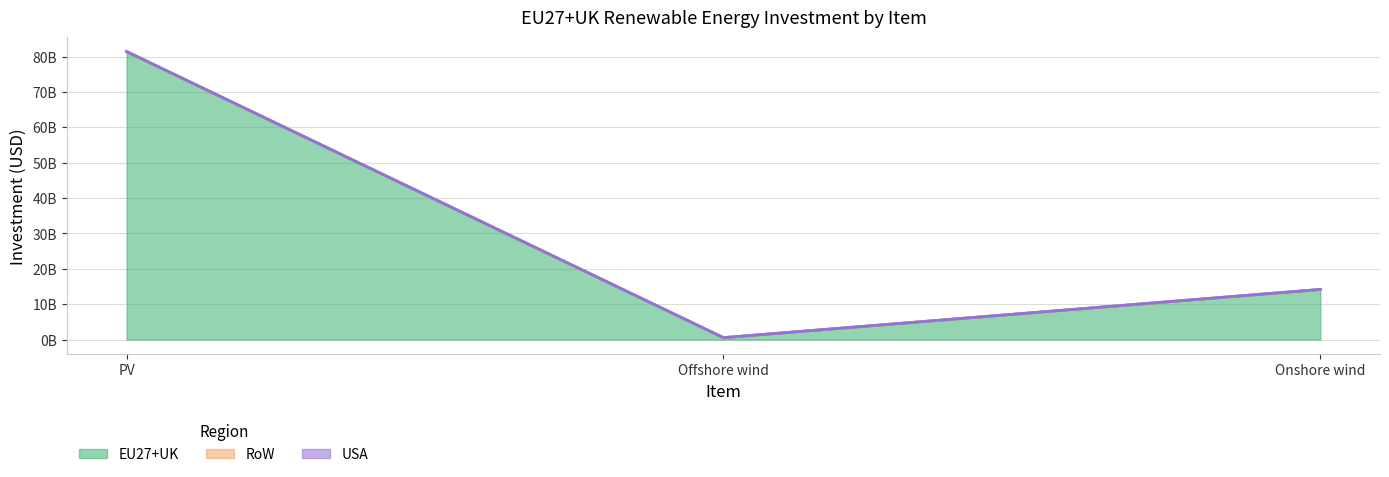

Does the chart display data point markers on the line(s)?

No